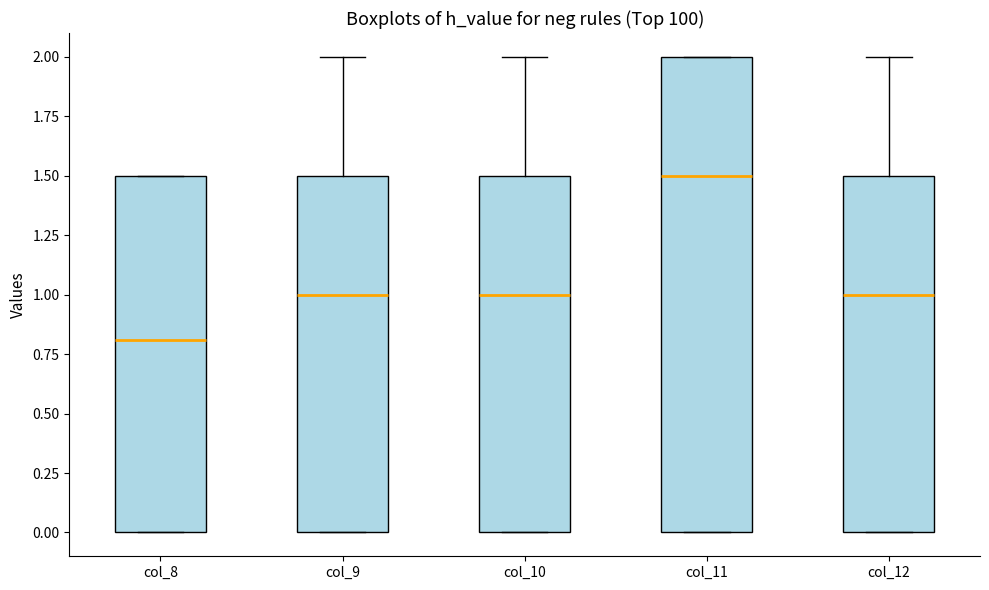

Which box's median line is the lowest?

col_8